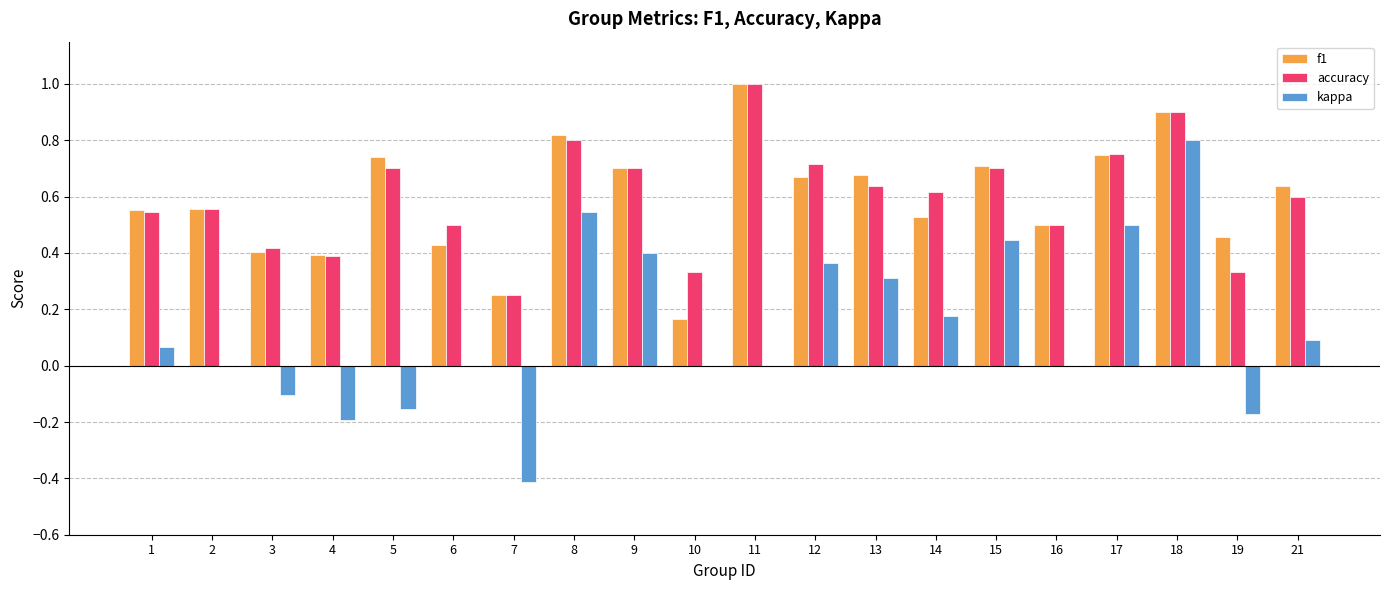

What is the greatest value displayed?

1.0